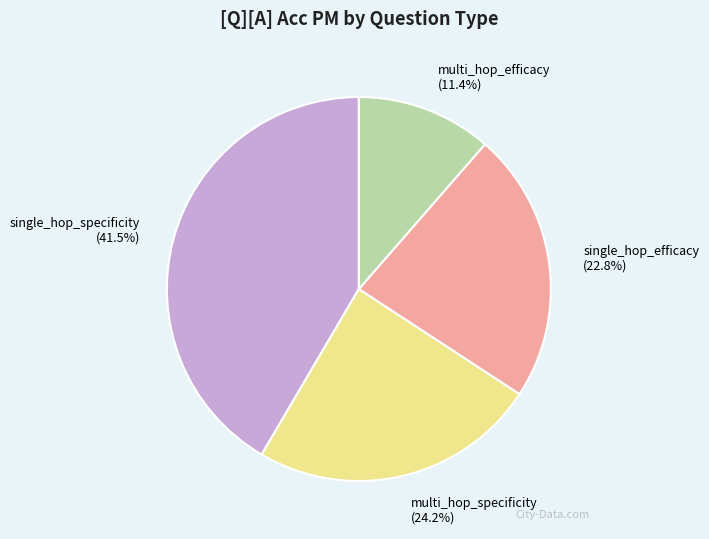

How many slices are in this pie chart?

4